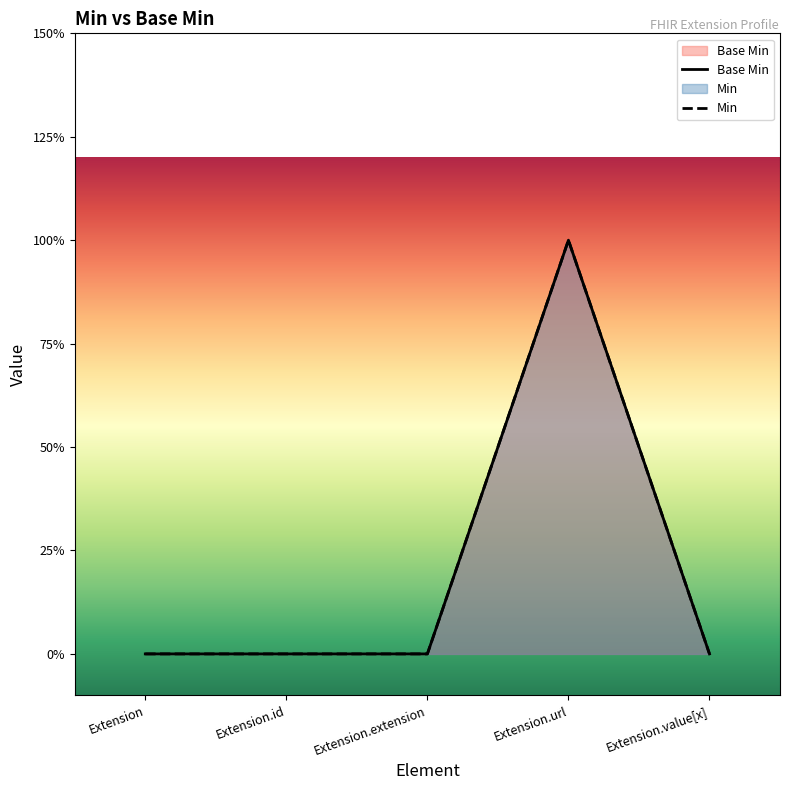

How many interior local peaks (higher than both neighbors) does the data have?

1